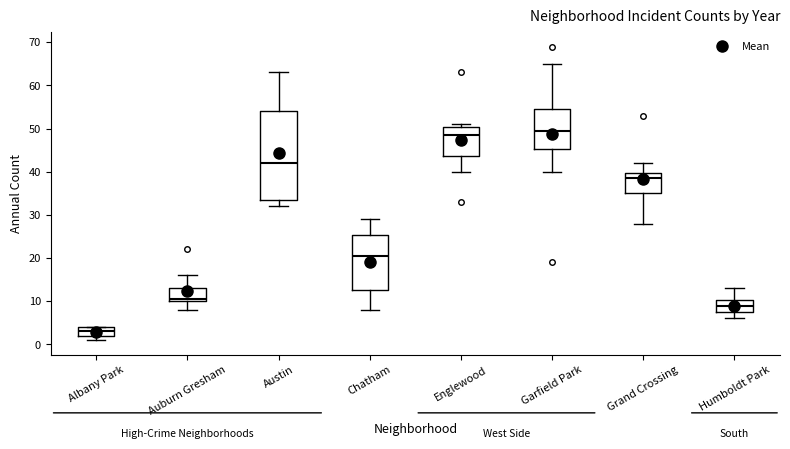

Comparing the boxes themselves (not the whiskers), which one is the tallest?

Austin